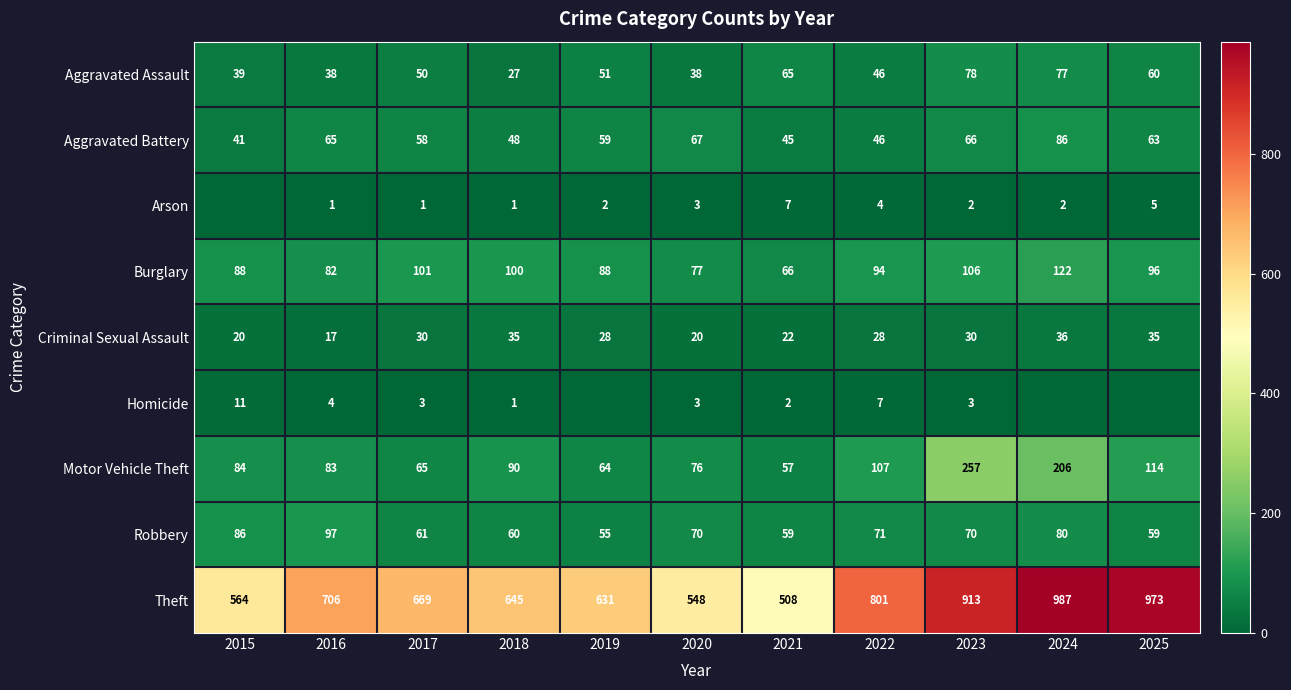

Which series has the widest spread of values?

Theft